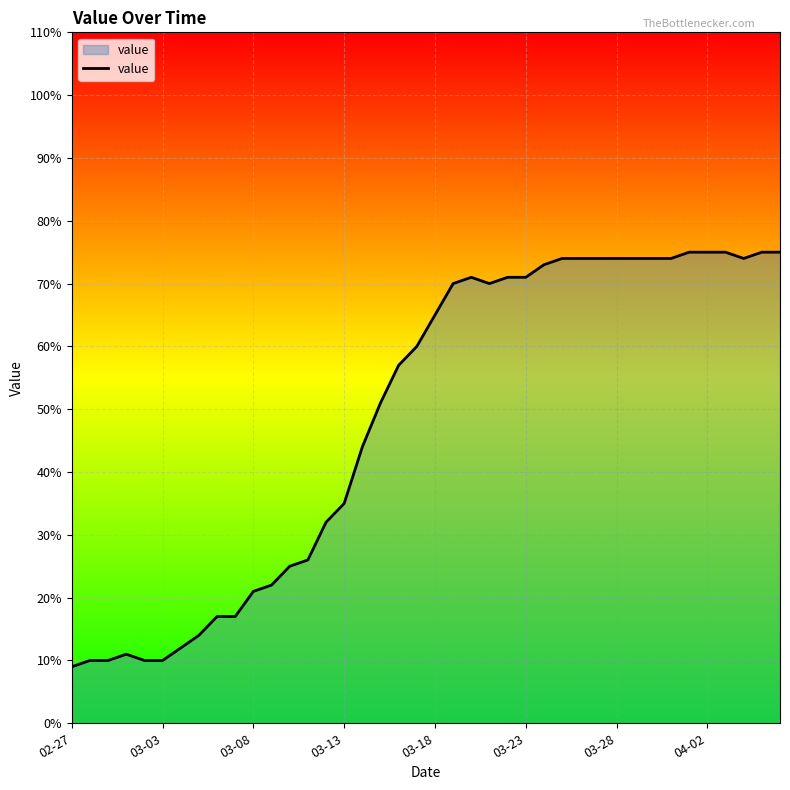

What is the difference between the maximum and minimum values?

66